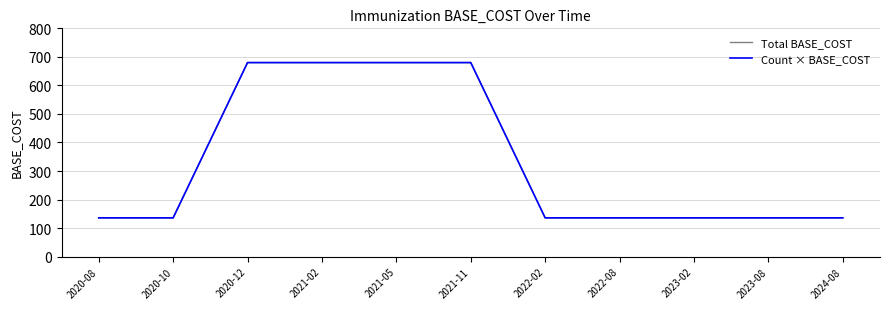

True or false: Count × BASE_COST and Total BASE_COST cross at least once.

False